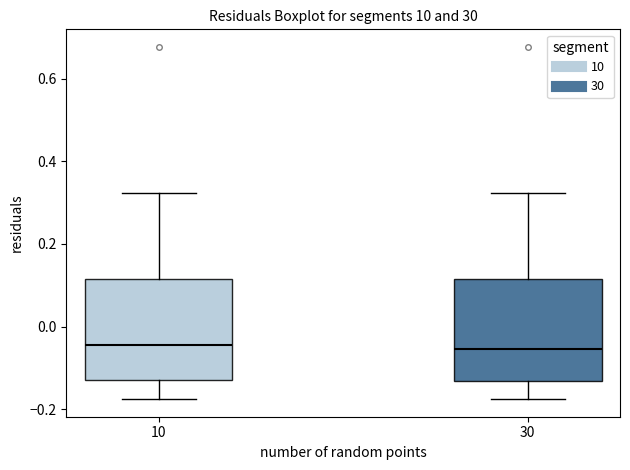

Reading left to right, read every box against the y-axis: the position of its median line, the range the box covers, and the ends of its whiskers. The values are not printed on the chart, so give them approximately, as read against the axis.

10: median -0.04, box -0.14 to 0.12, whiskers -0.18 to 0.32
30: median -0.06, box -0.14 to 0.12, whiskers -0.18 to 0.32